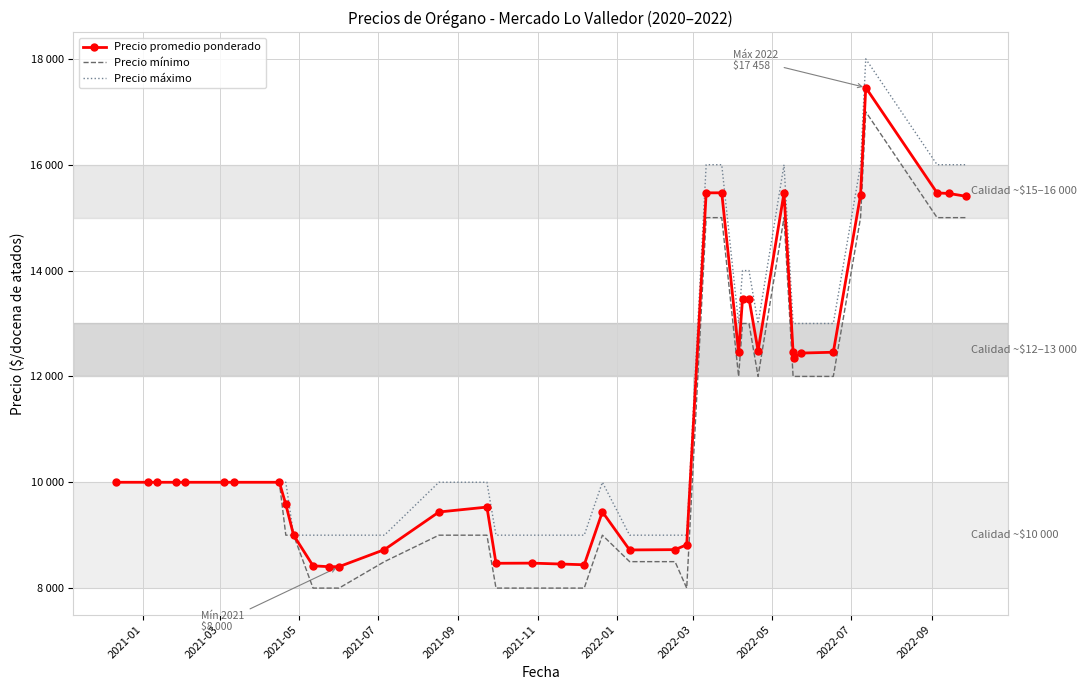

The value of Precio promedio ponderado at 13 is 12830. True or false?

False